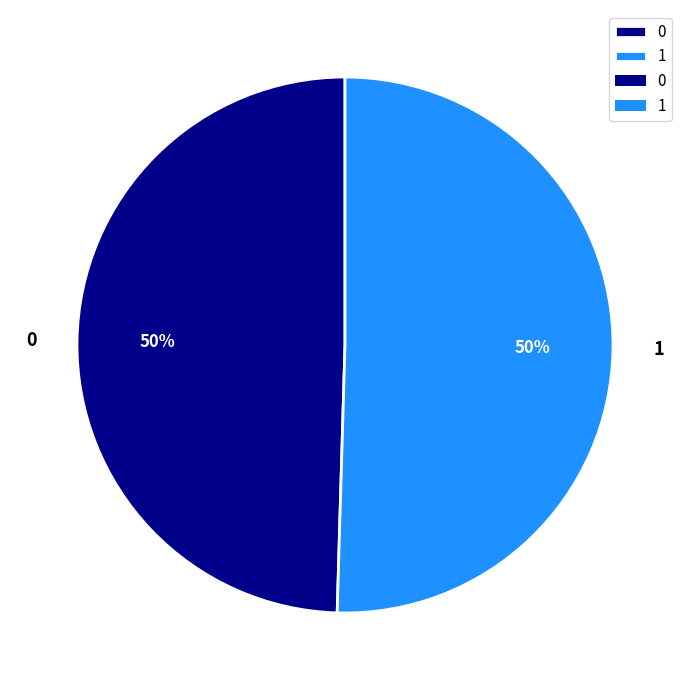

What percentage is the 0 slice, to the nearest percent?

50%